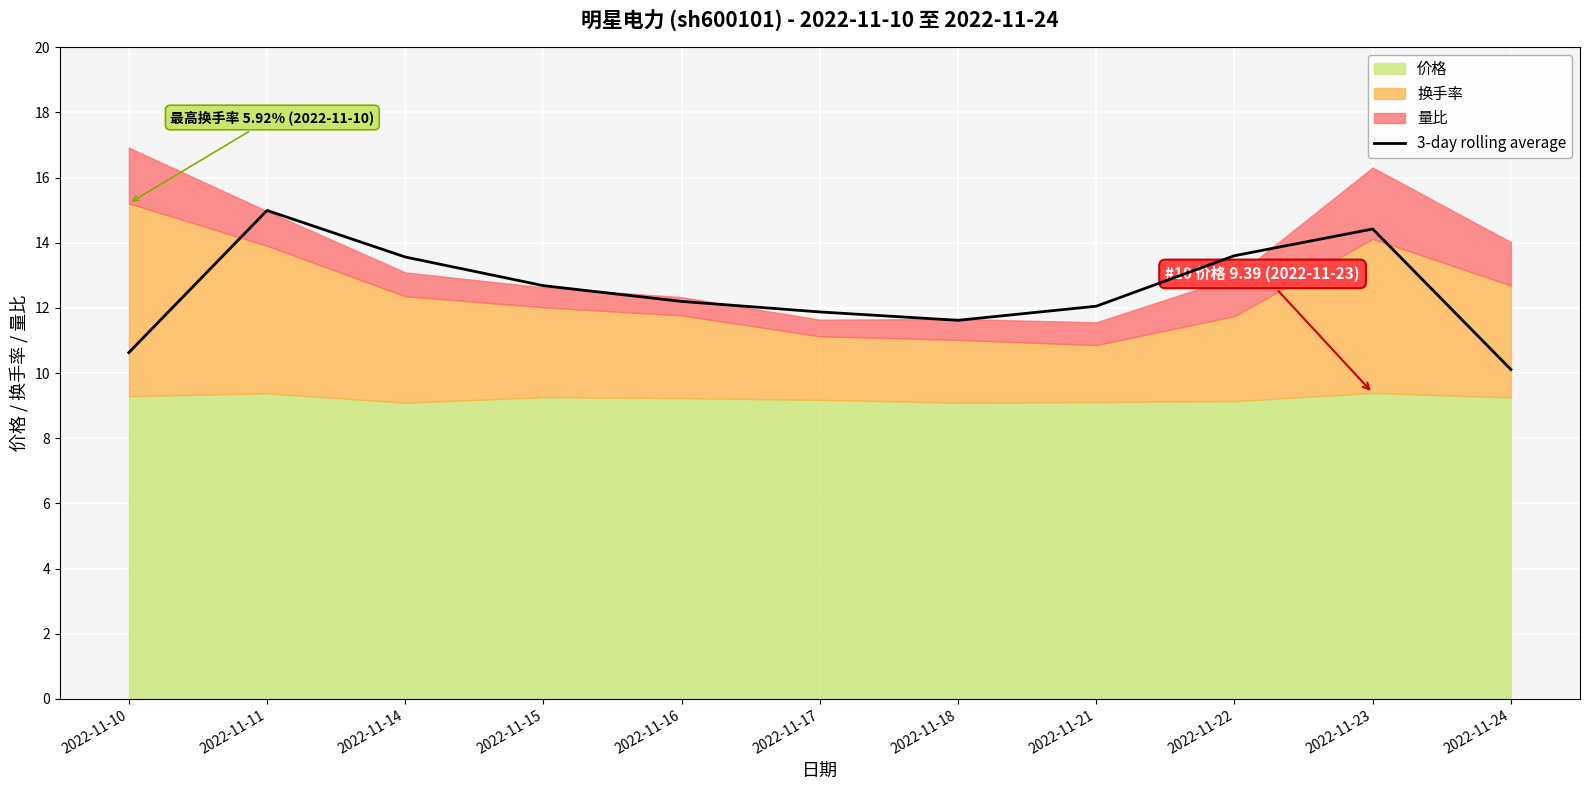

What is the approximate value at 2022-11-15?

12.7